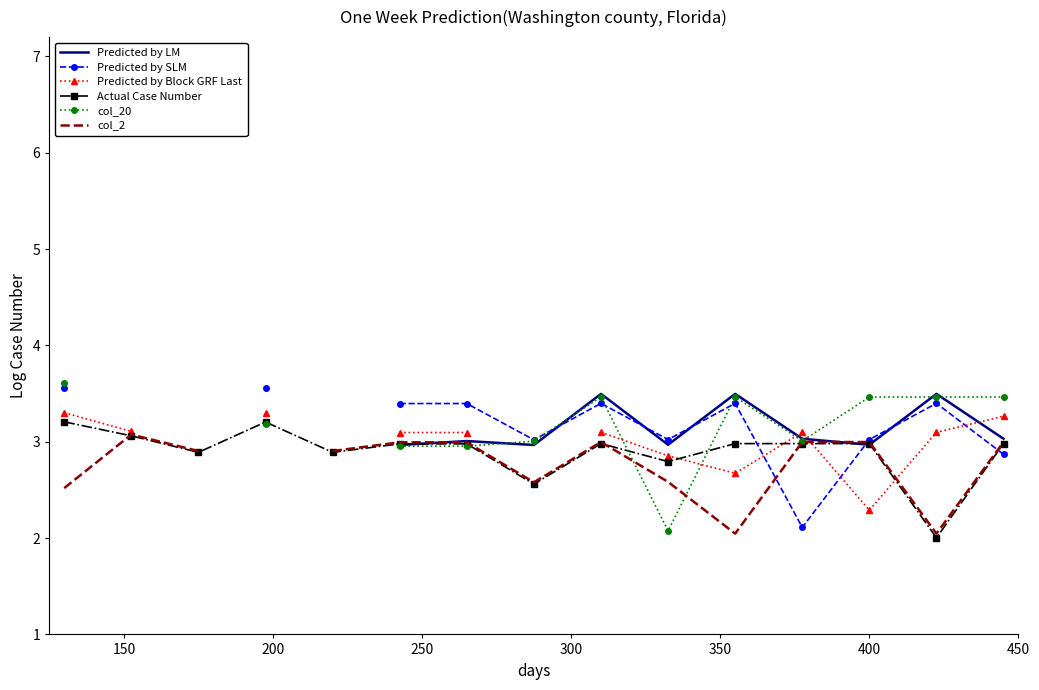

What is the minimum value for Actual Case Number?

2.0